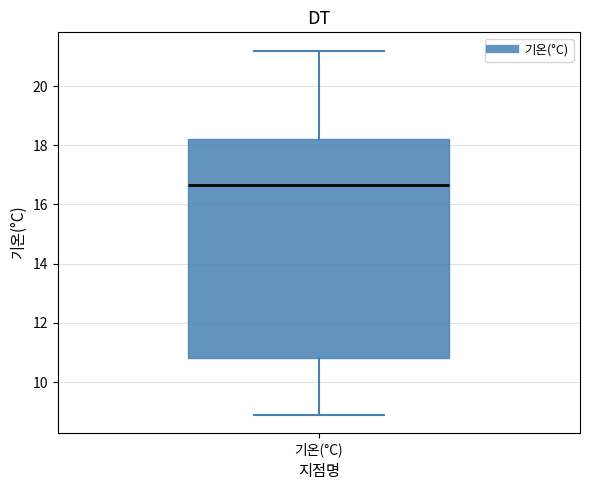

Transcribe this box plot: give where the median line is, the range the box spans, and where the two whiskers end, as read against the y-axis. The values are not printed on the chart, so give them approximately, as read against the axis.

median 16.6, box 10.8 to 18.2, whiskers 9.0 to 21.2